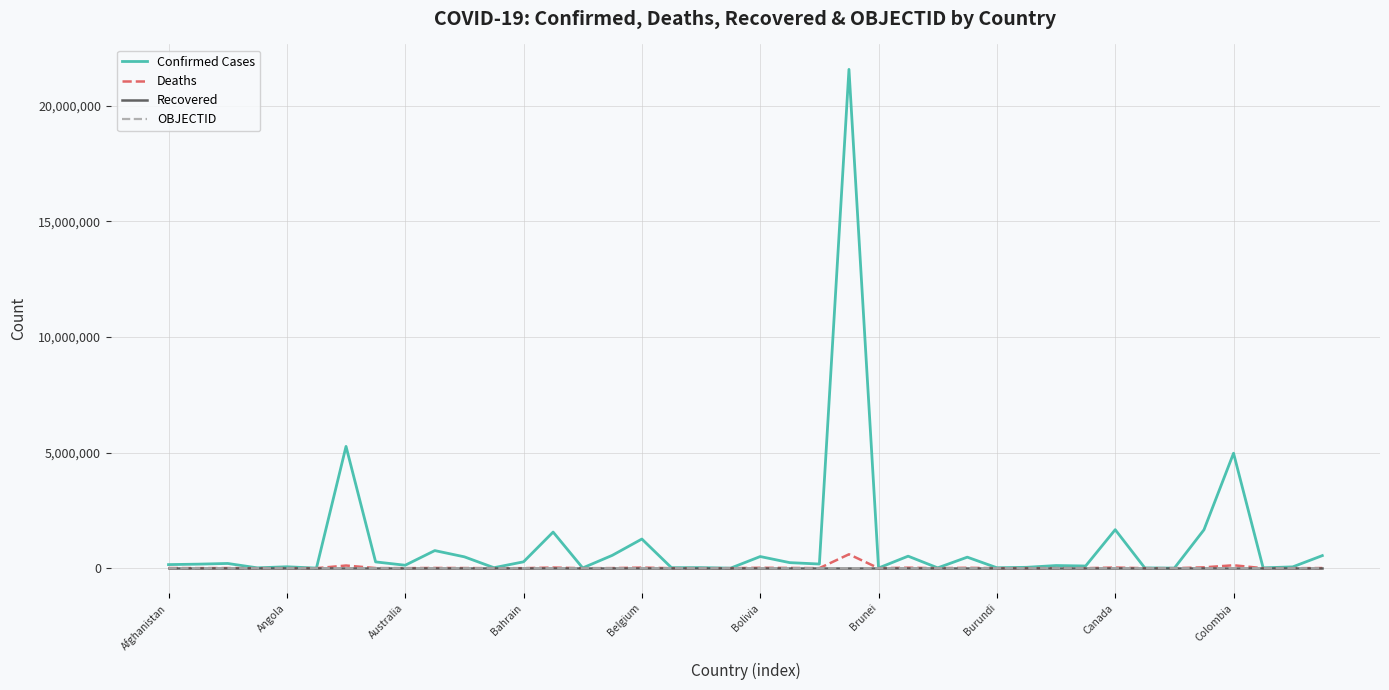

How many lines are shown in the chart?

4